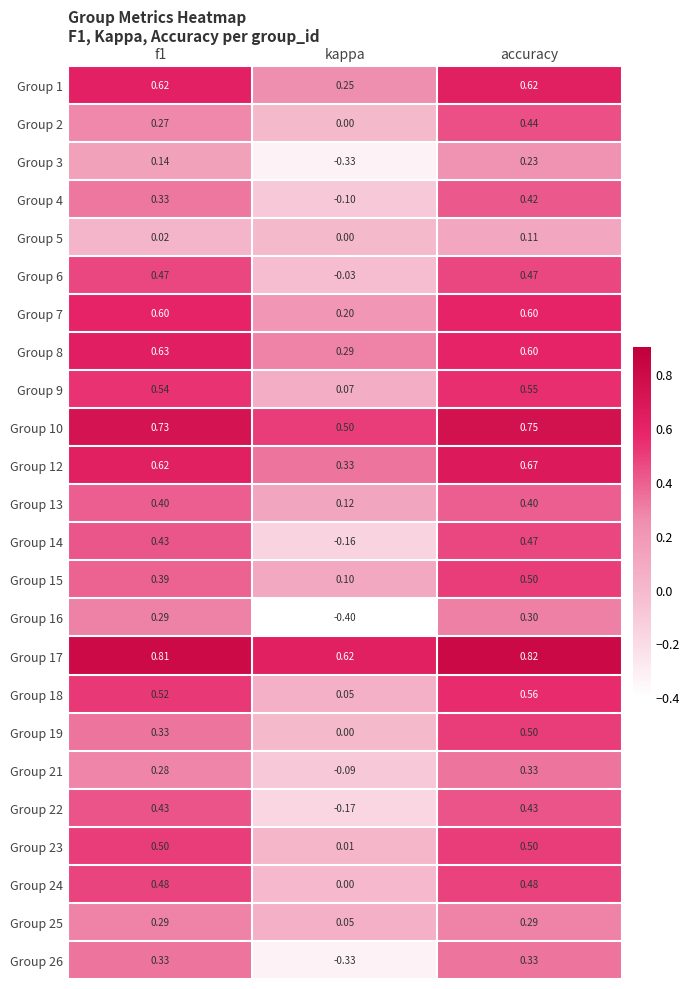

Which series has the largest total across all categories?

Group 17